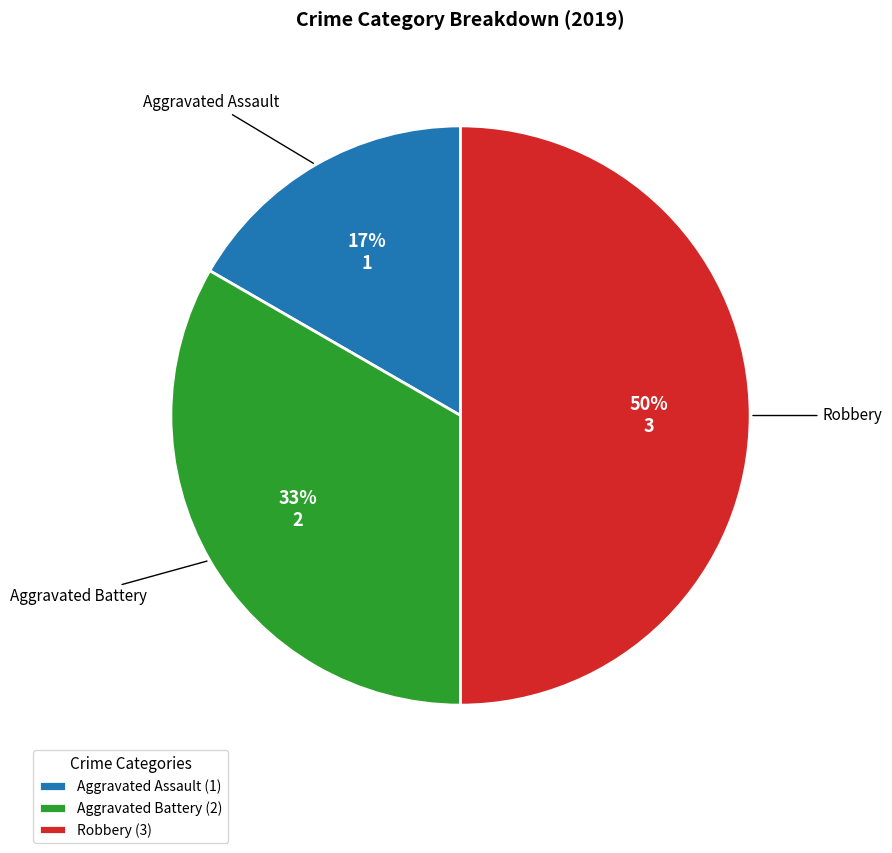

To the nearest percent, what portion does Aggravated Battery represent?

33%